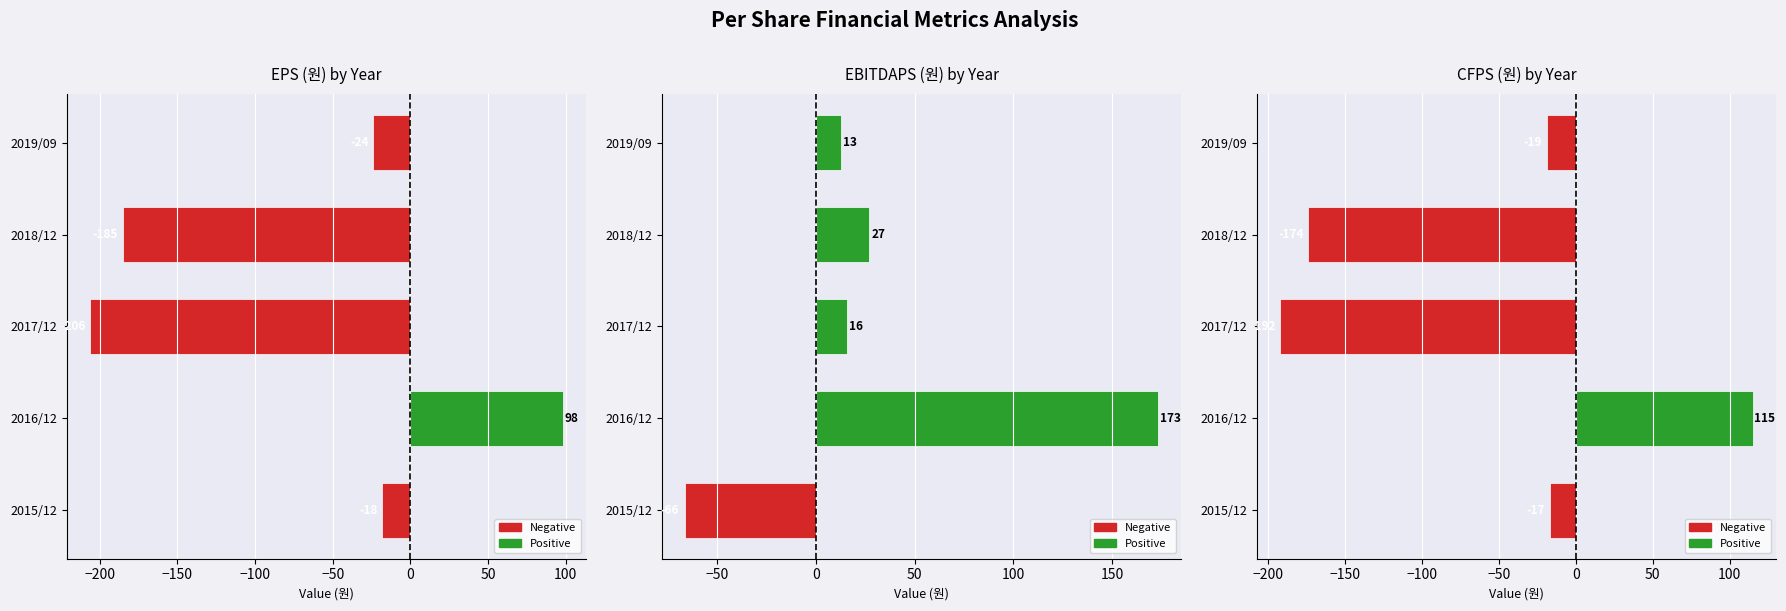

How many bars are there in total?

15